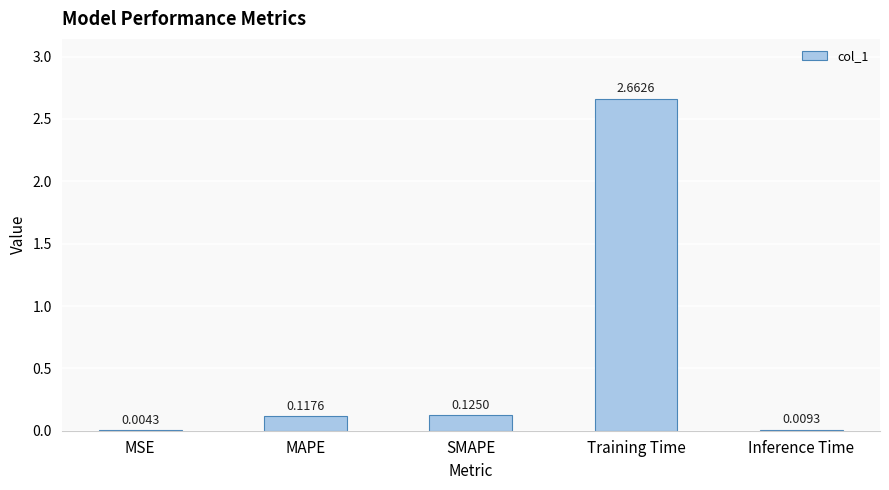

Between SMAPE and Training Time, which is larger?

Training Time